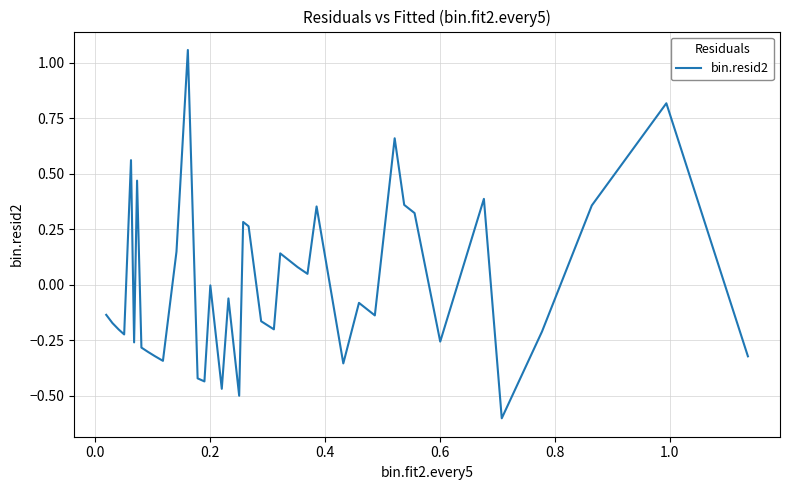

What is the difference between the maximum and minimum values?

1.7